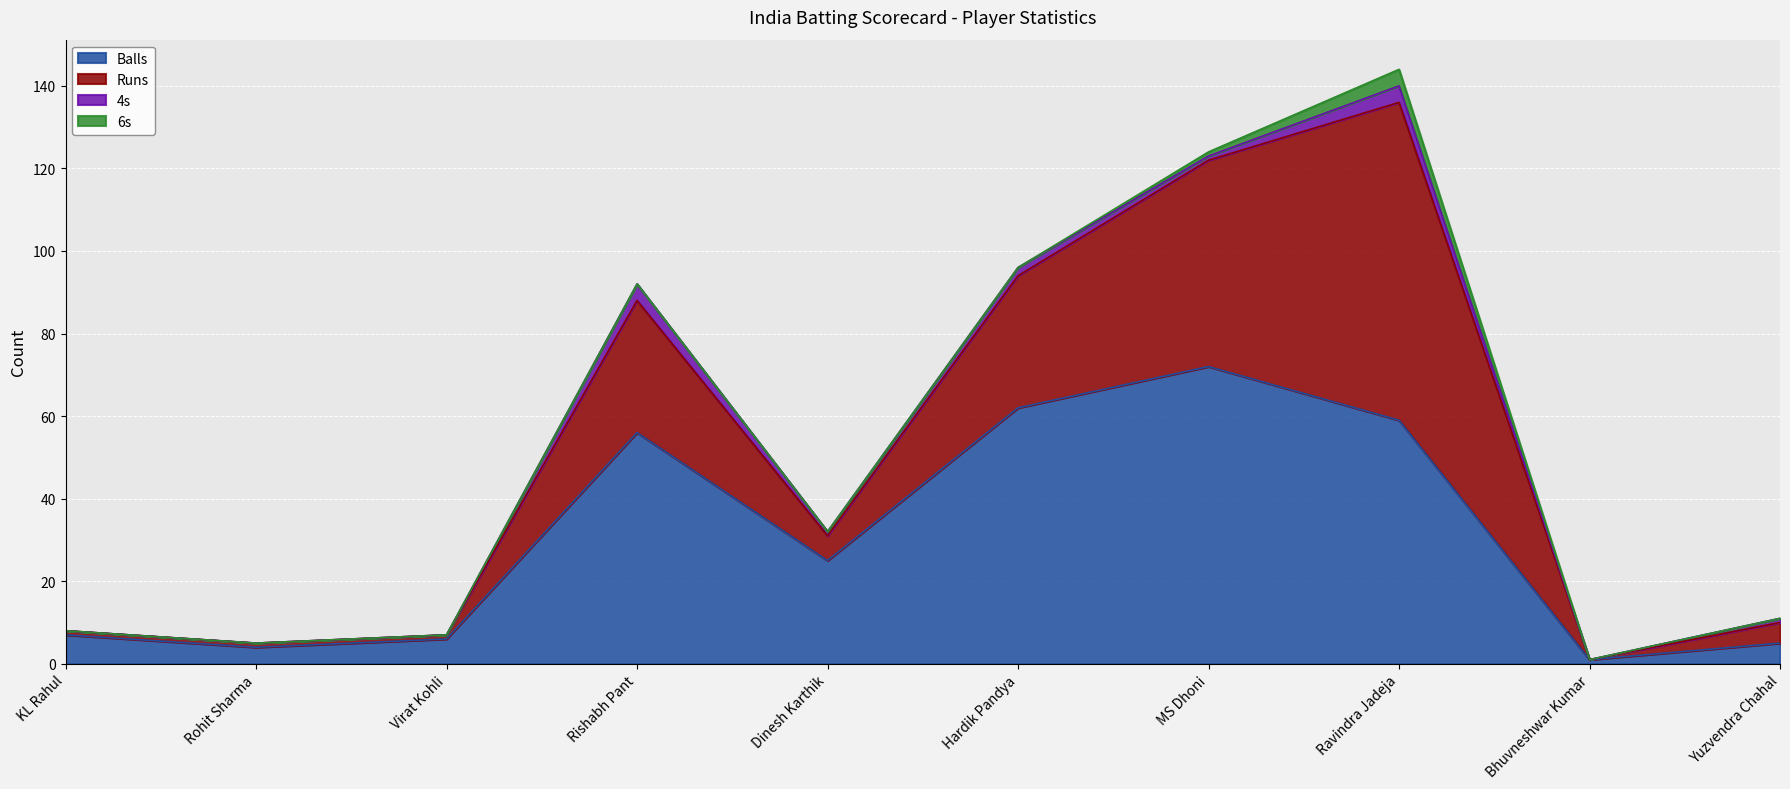

What is the difference between the 6s values at Yuzvendra Chahal and MS Dhoni?

1